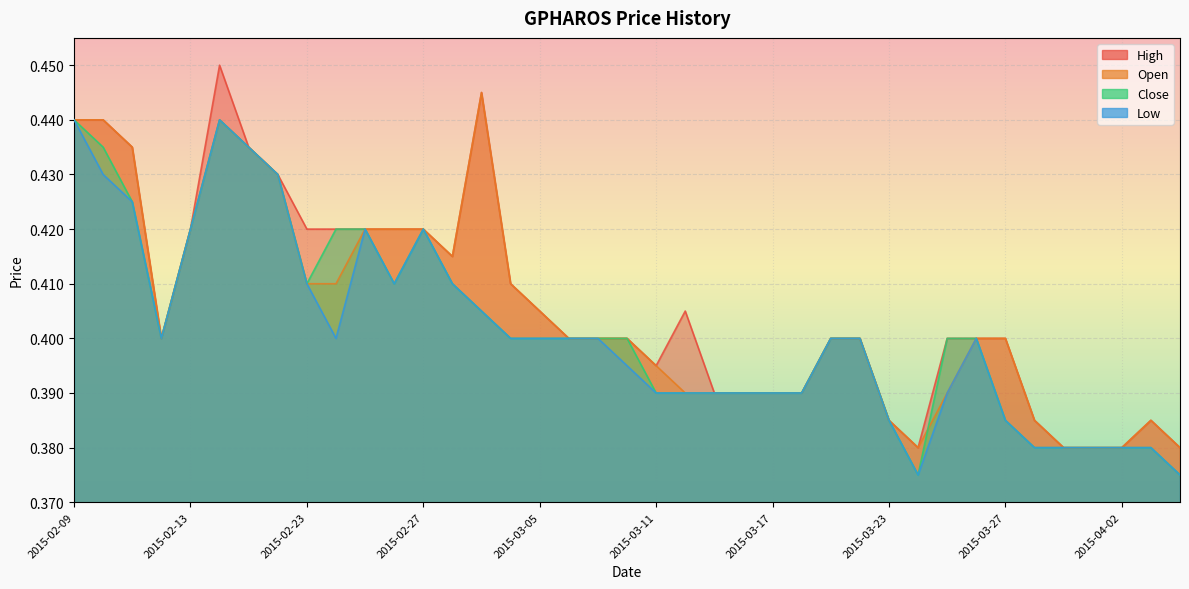

True or false: high and close cross at least once.

False